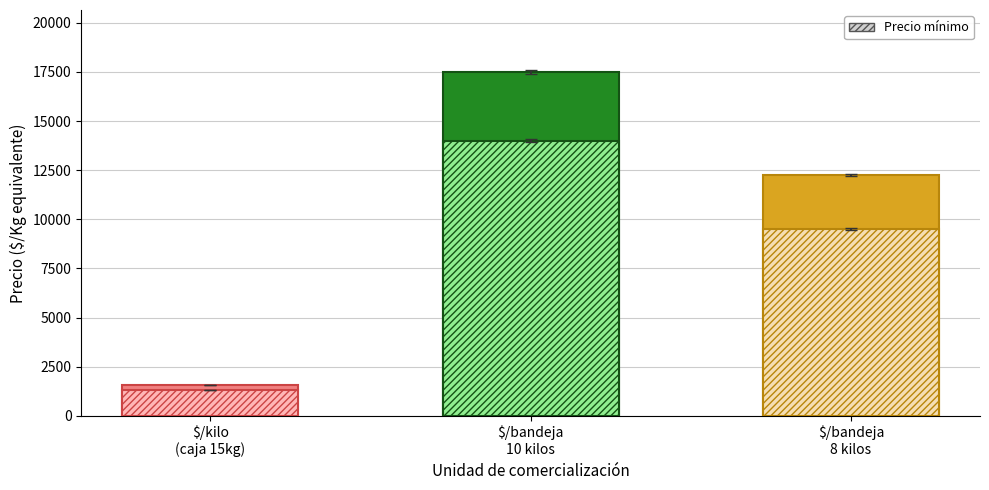

The Precio promedio ponderado series shows 19178 at $/bandeja 8 kilos. True or false?

False